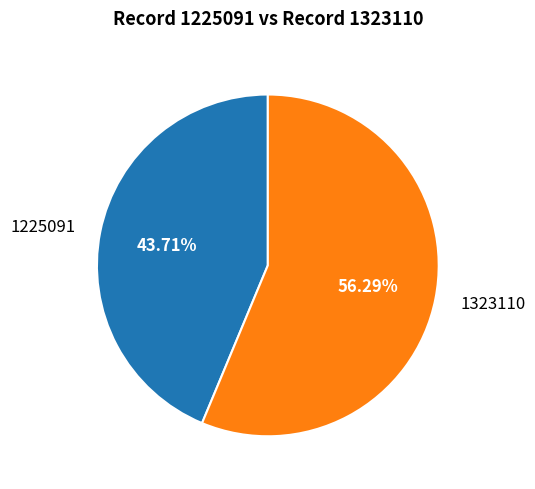

How much of the chart is everything except 1323110?

43.7%